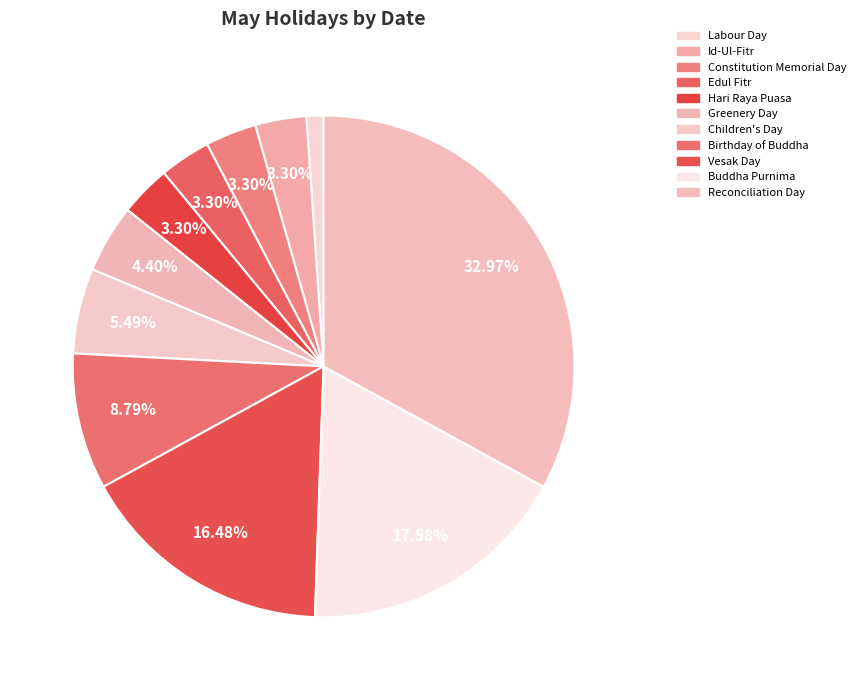

Which slice is the largest?

Reconciliation Day